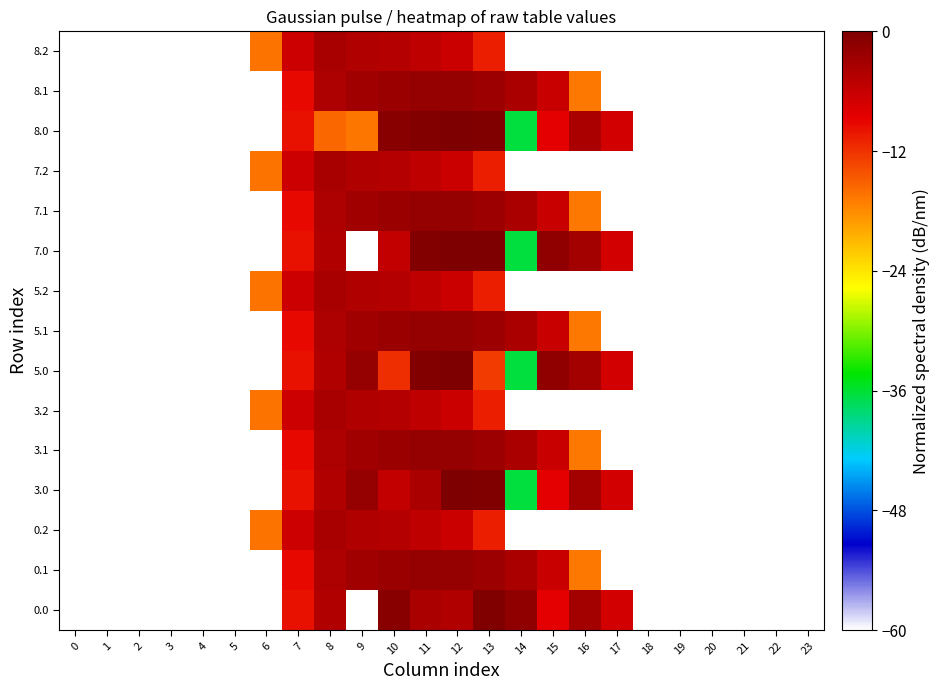

What is the total value across all series at 16?

-399.8